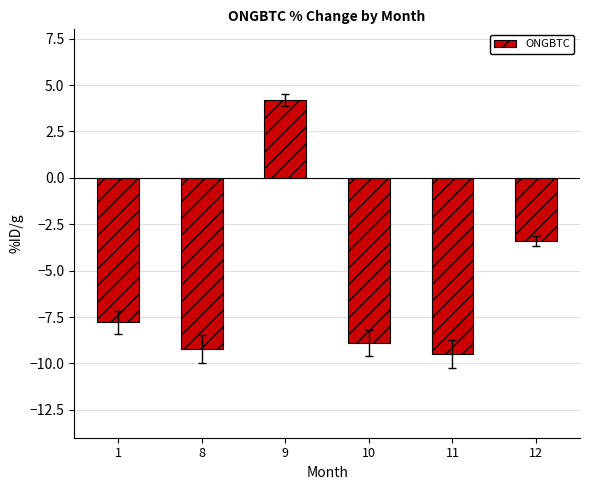

Where is the data nearest to the value -2?

12